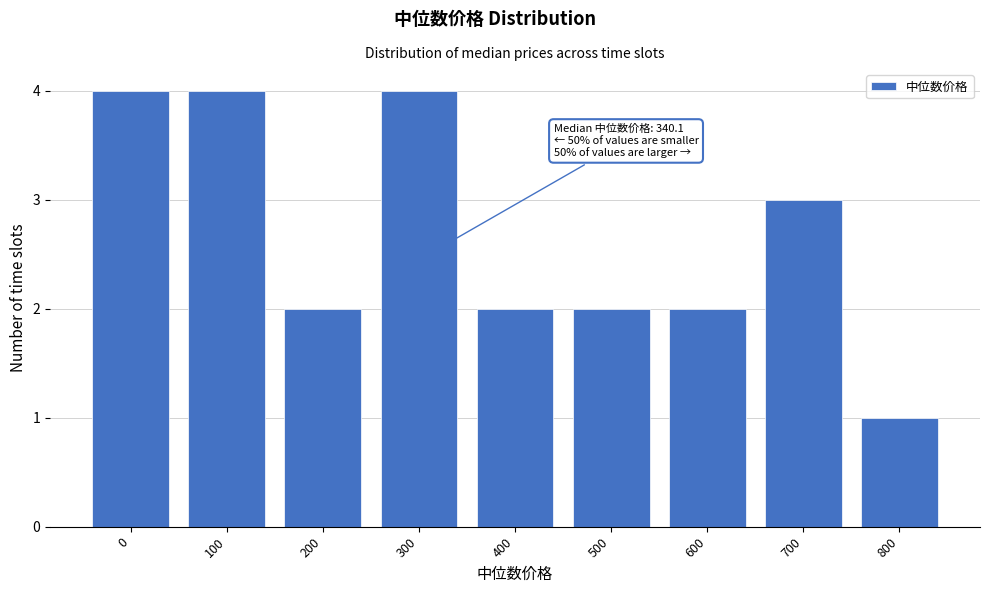

Reading left to right, list all the values displayed in this chart.

4	4	2	4	2	2	2	3	1